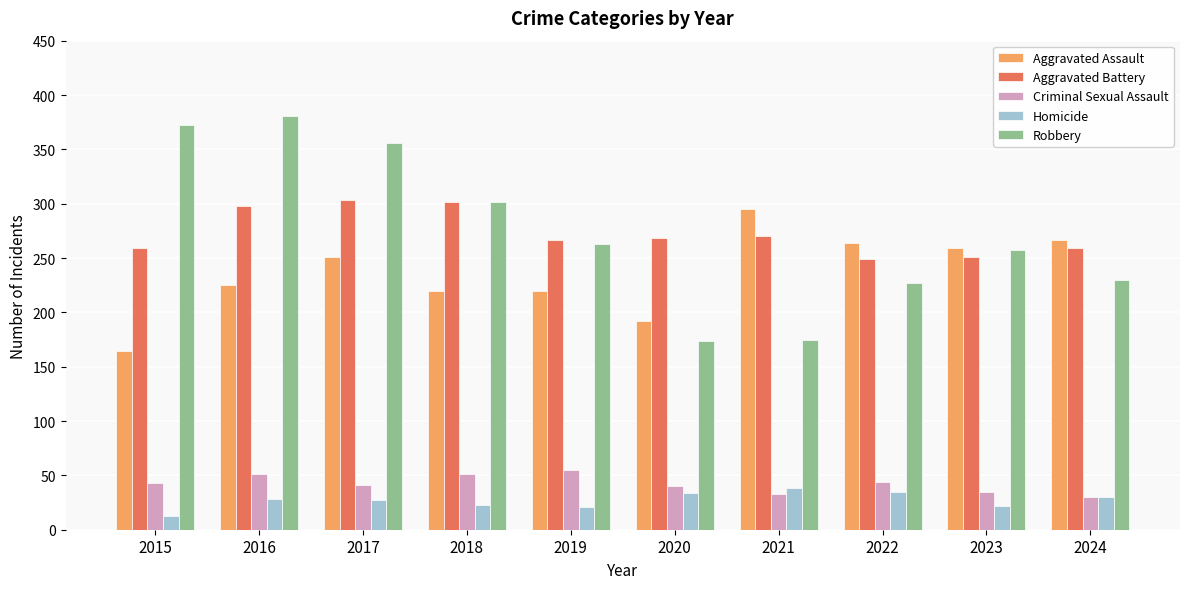

List the series in order of their peak value, lowest first.

Homicide, Criminal Sexual Assault, Aggravated Assault, Aggravated Battery, Robbery